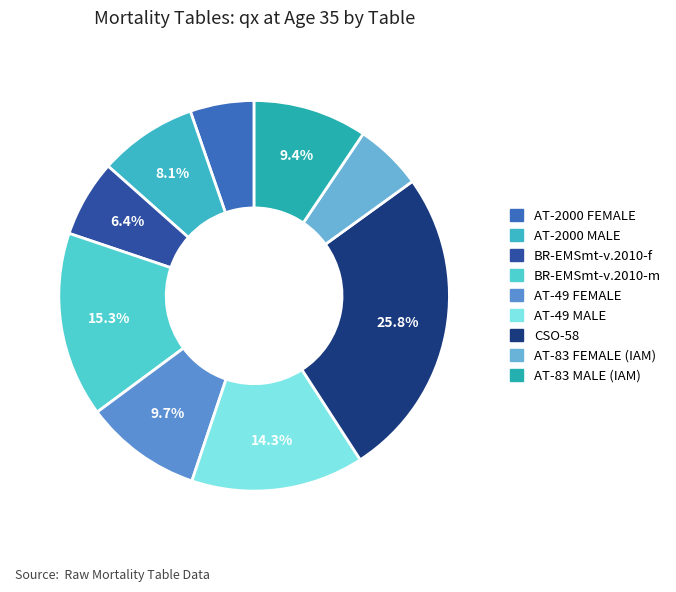

To the nearest percent, what is the average slice percentage?

11%